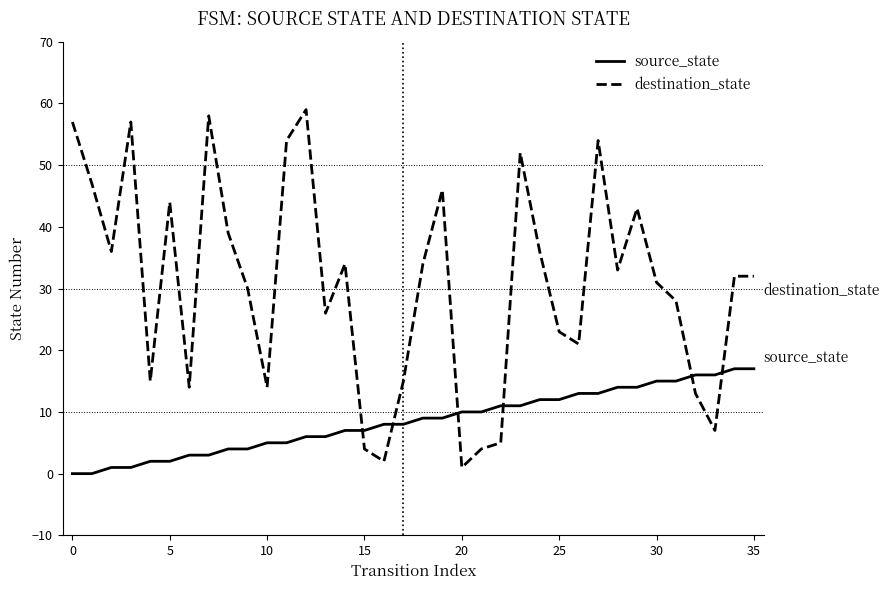

How many values in the source_state series are below 9?

18